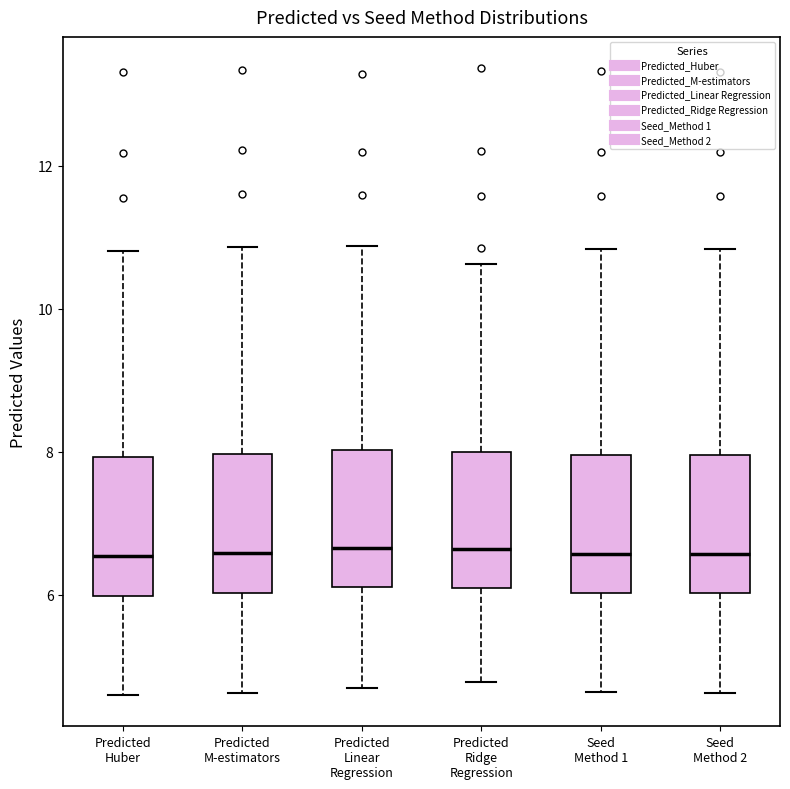

Where is the upper edge of the box for Seed Method 2 on the y-axis? The values are not printed on the chart, so give them approximately, as read against the axis.

8.0